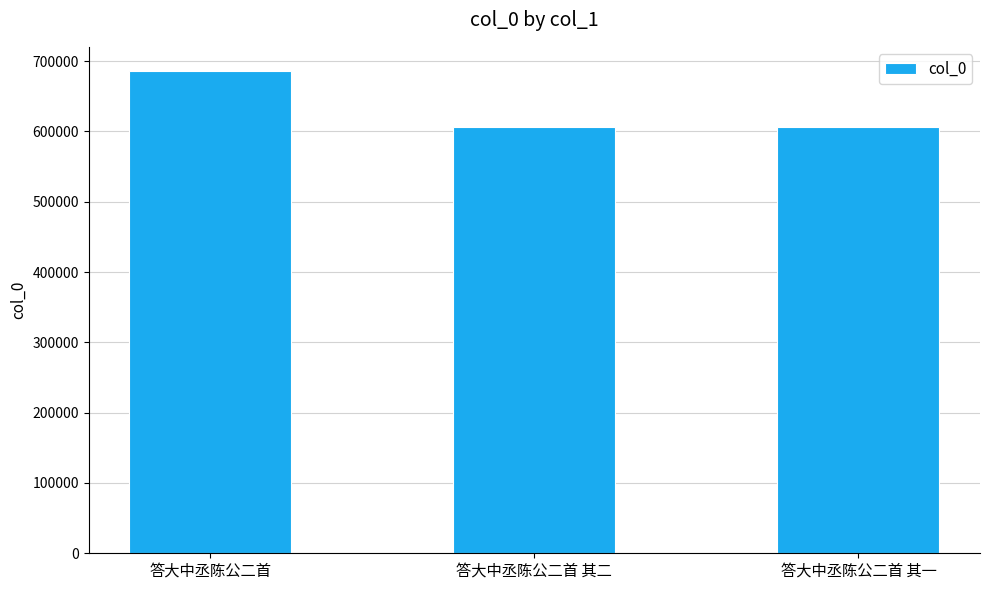

What is the label of the 2nd bar from the left?

答大中丞陈公二首 其二